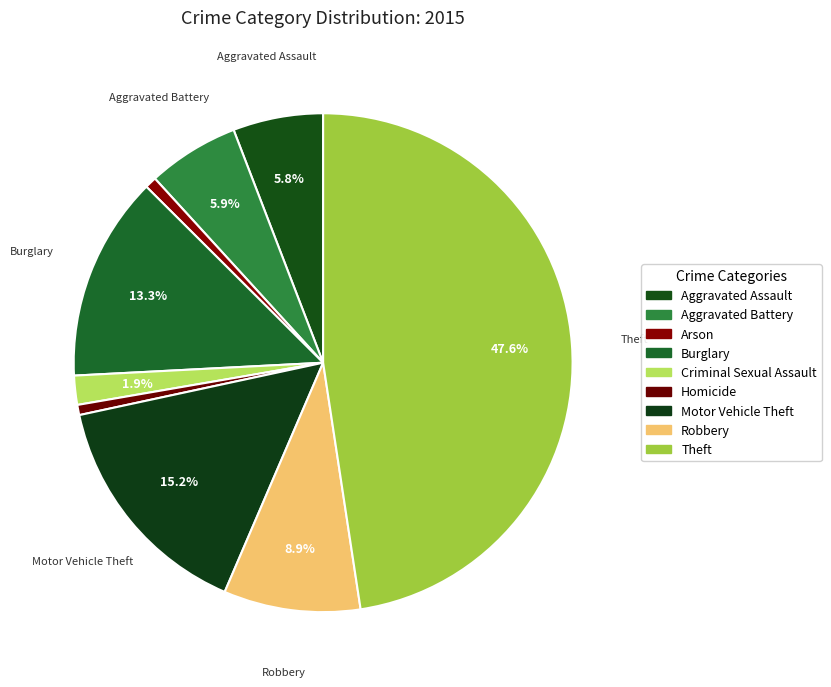

To the nearest percent, what is the difference between the largest and smallest slice percentages?

47%